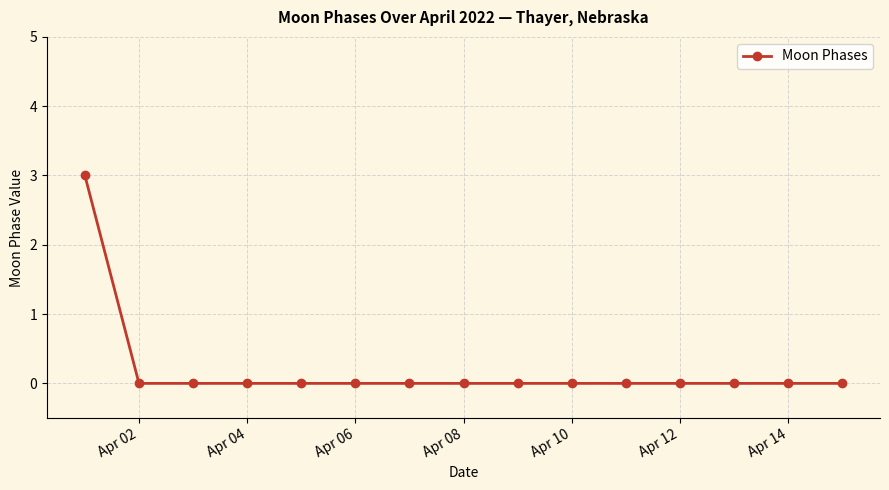

What is the maximum value shown in the chart?

3